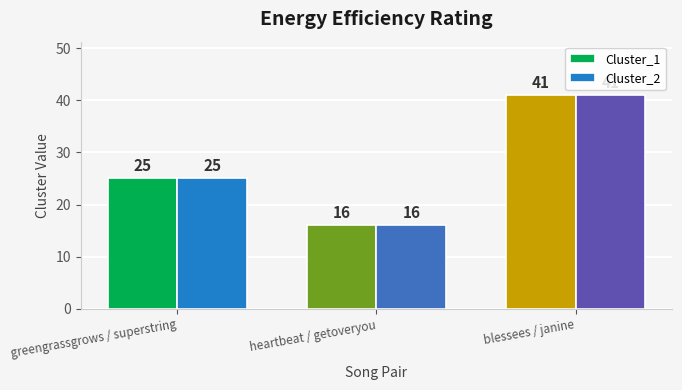

Is it true that Cluster_2 equals 8 at heartbeat / getoveryou?

False